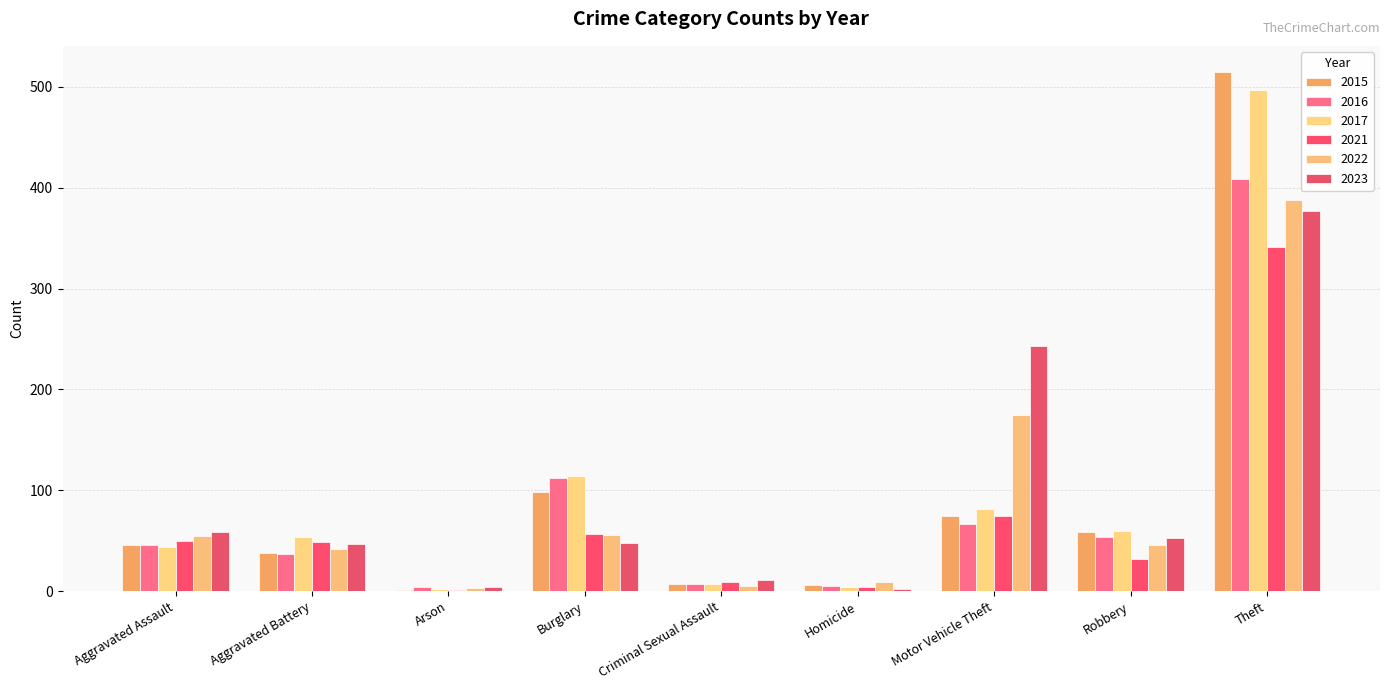

What is the difference between the maximum and minimum values in the 2016 series?

405